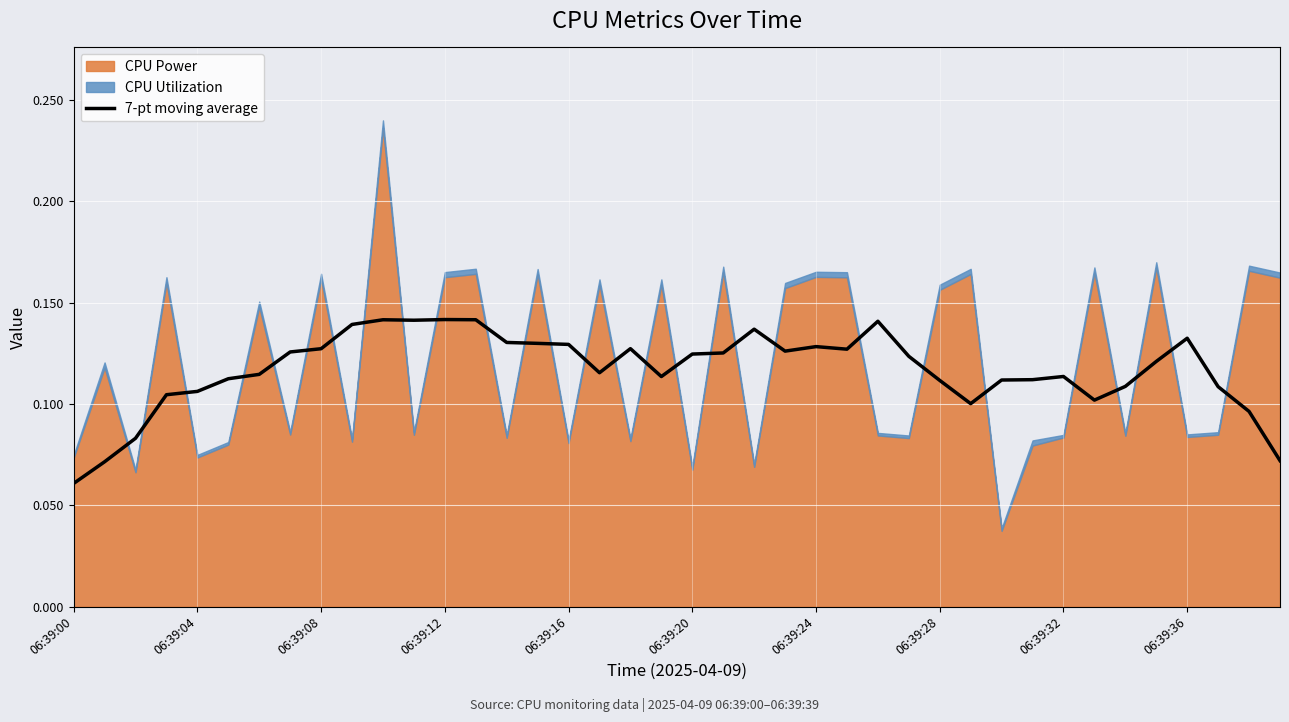

What position from the right is 13?

27